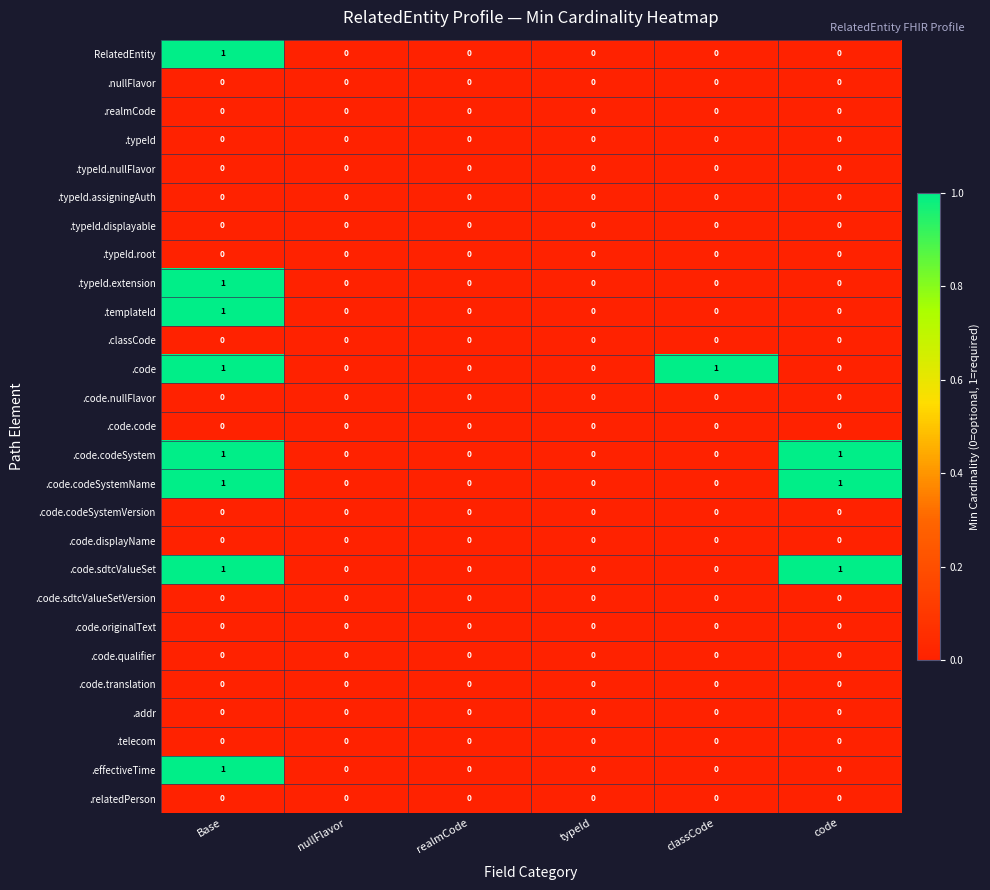

The RelatedEntity series shows 1 at Base. True or false?

True